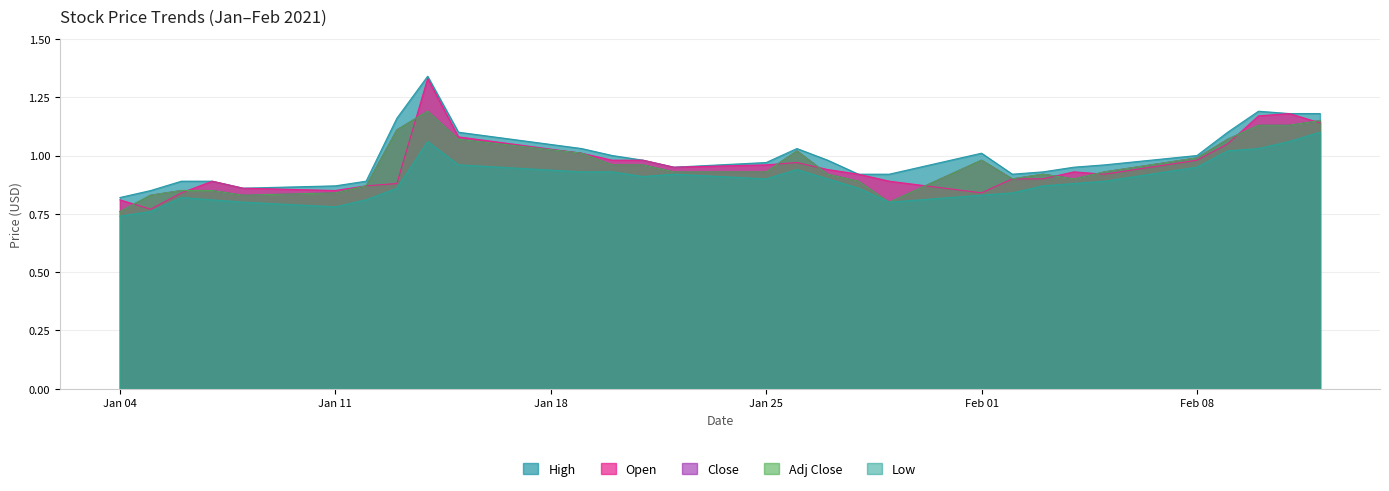

Which category has the highest value in the Close series?

2021-01-14